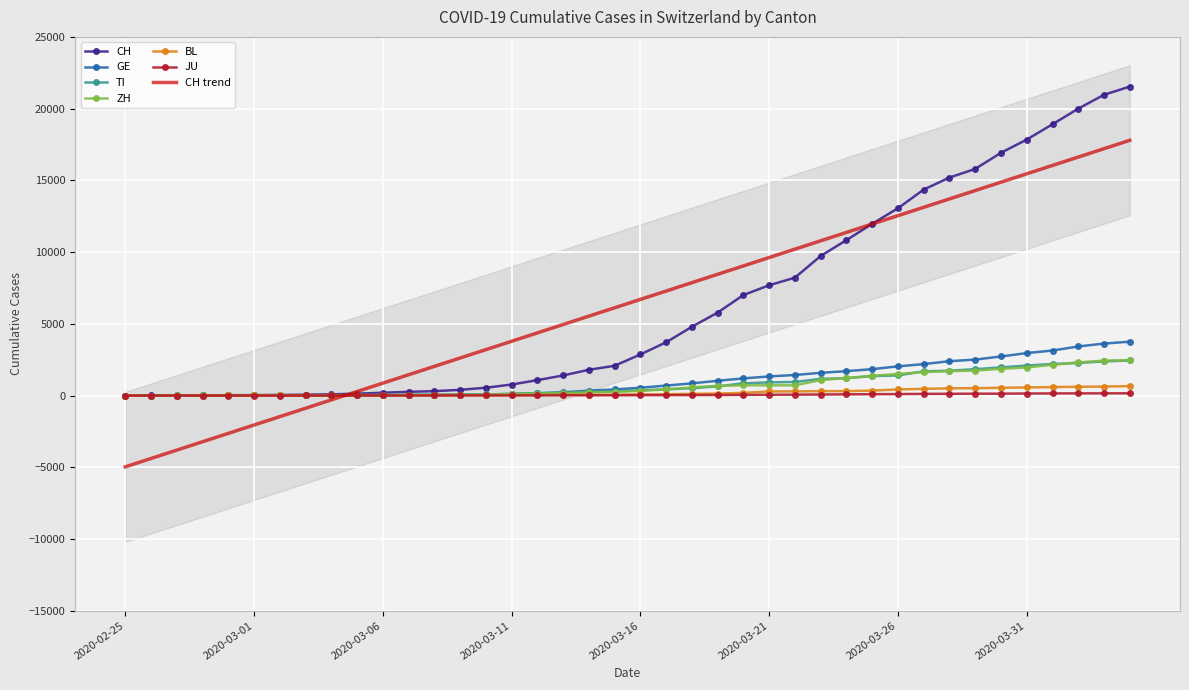

What position from the right is 2020-04-03?

2